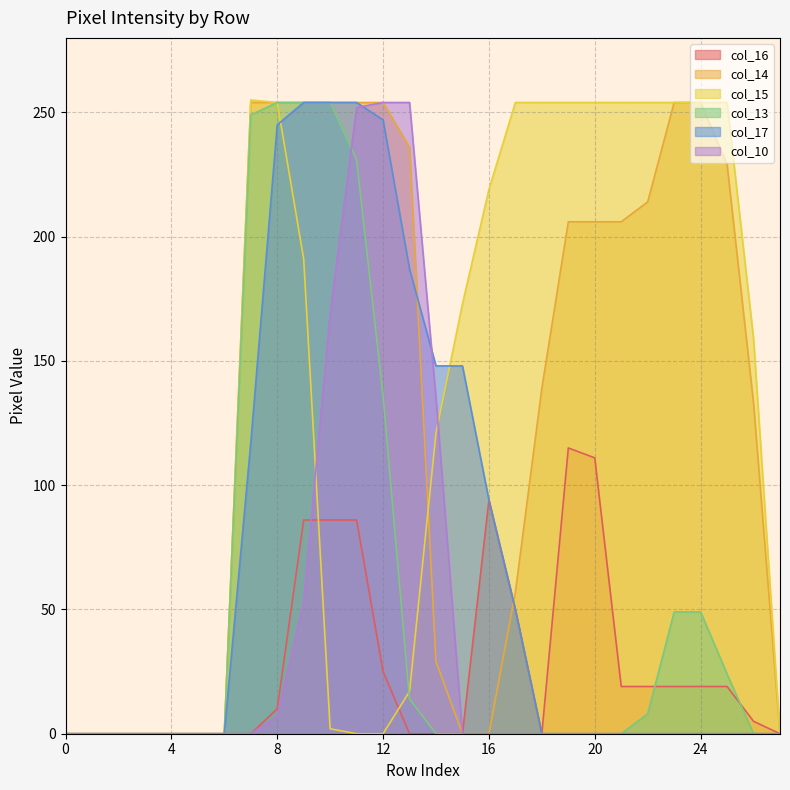

True or false: col_13 has more than 1 interior local peaks.

False